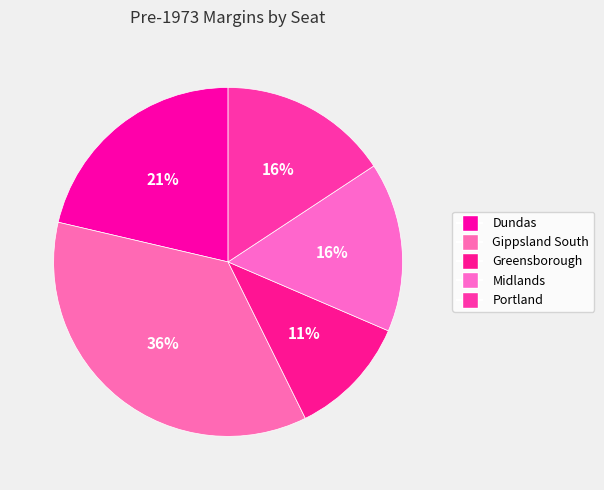

What is the largest slice in the pie chart?

Gippsland South